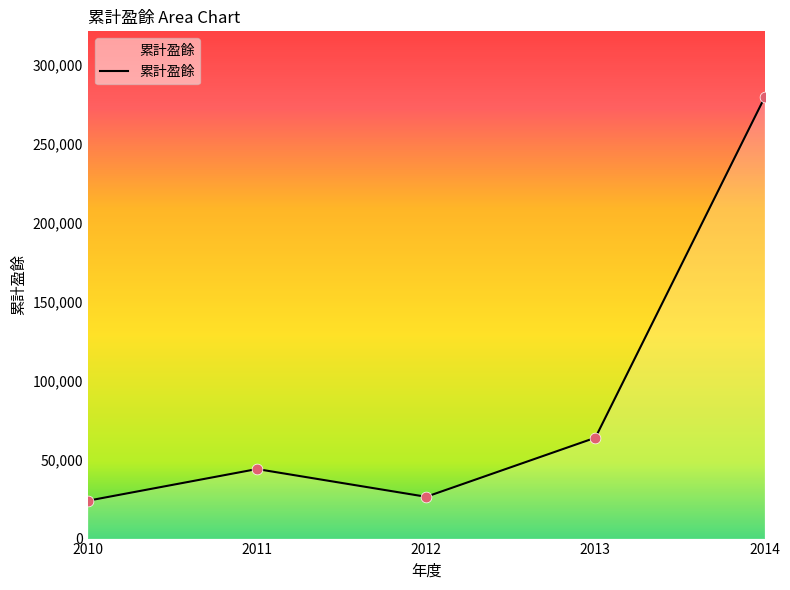

Approximately how many times larger is the value at 2014 compared to 2011?

6.3